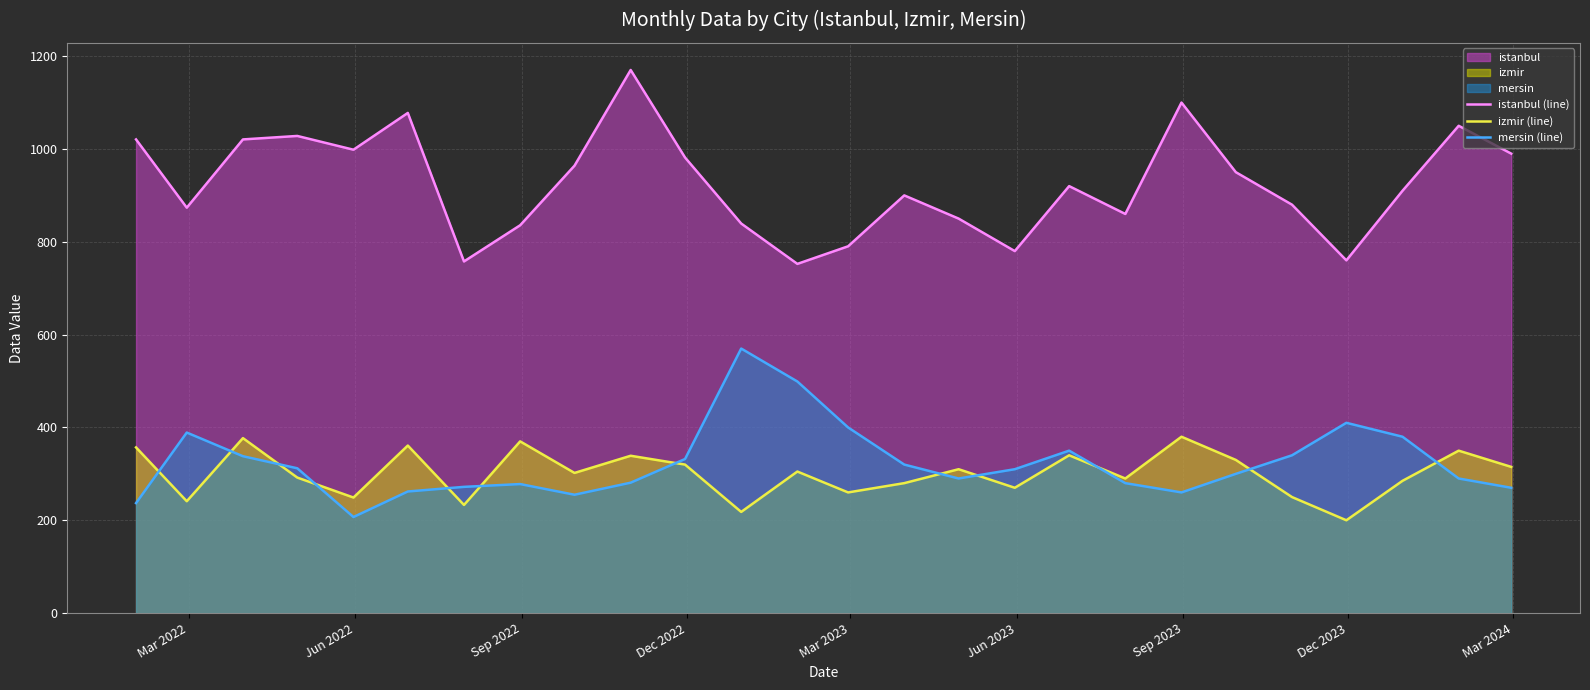

Which series has the largest total across all categories?

istanbul (line)